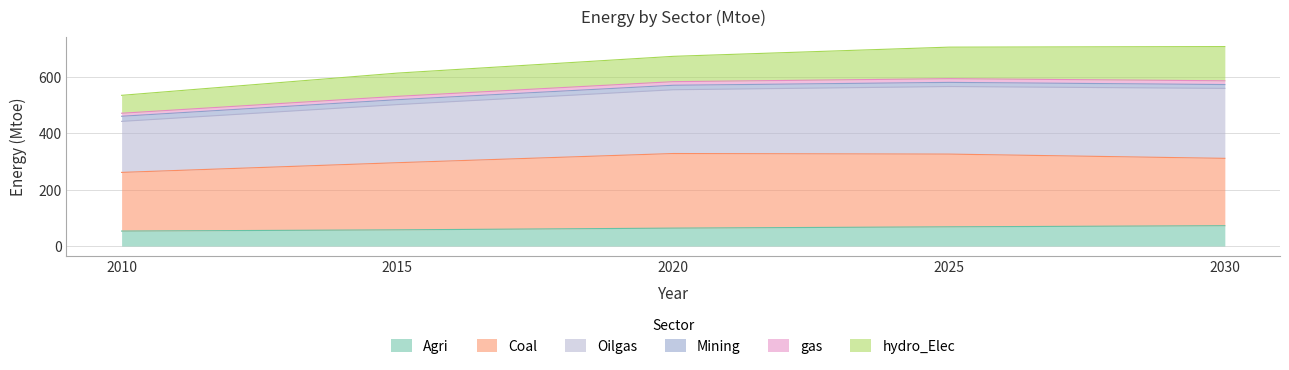

The value of Agri at 2025 is 68.1. True or false?

True